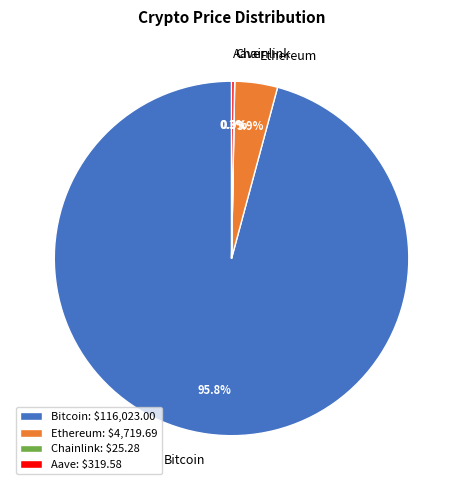

What percentage do Ethereum and Bitcoin together represent?

99.7%